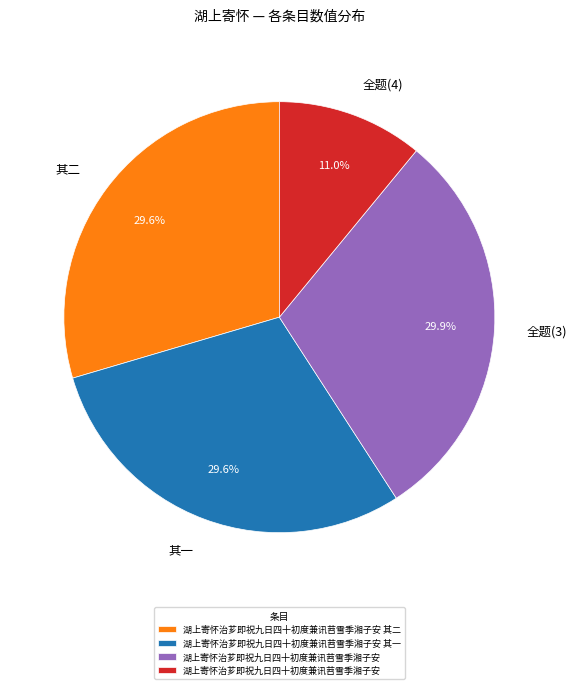

What is the ratio of the value at 全题(4) to the value at 其一?

0.4